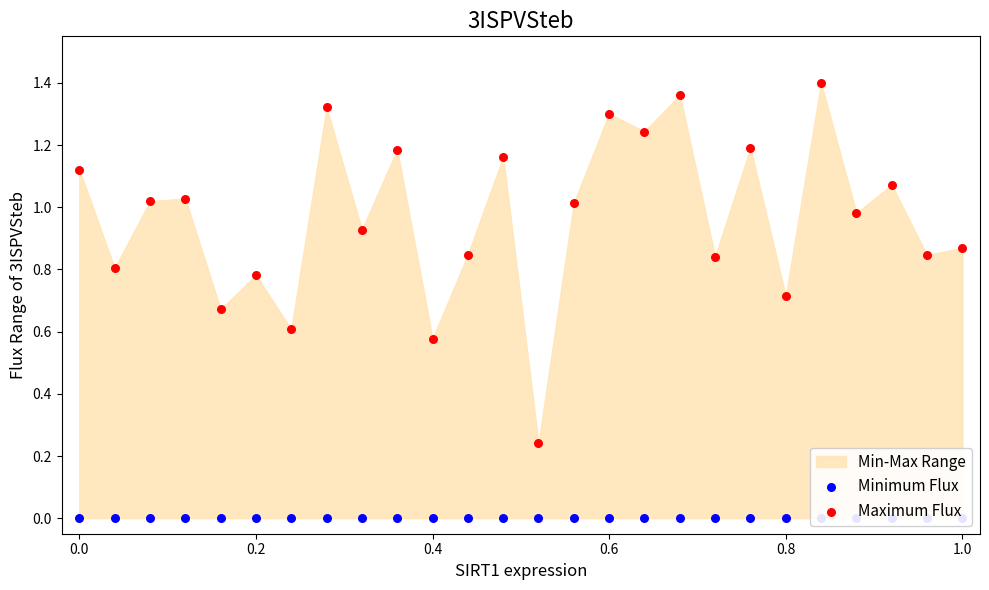

Which series contains the lowest Y value?

Minimum Flux